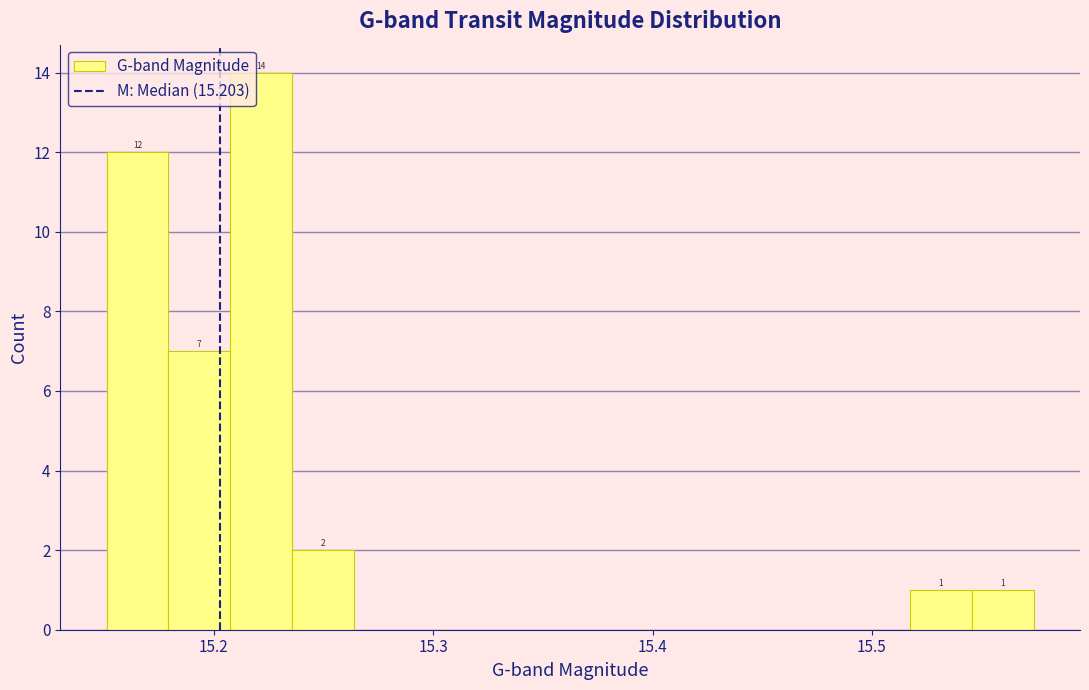

Read against the x-axis, roughly where is the centre of the tallest bar?

15.22